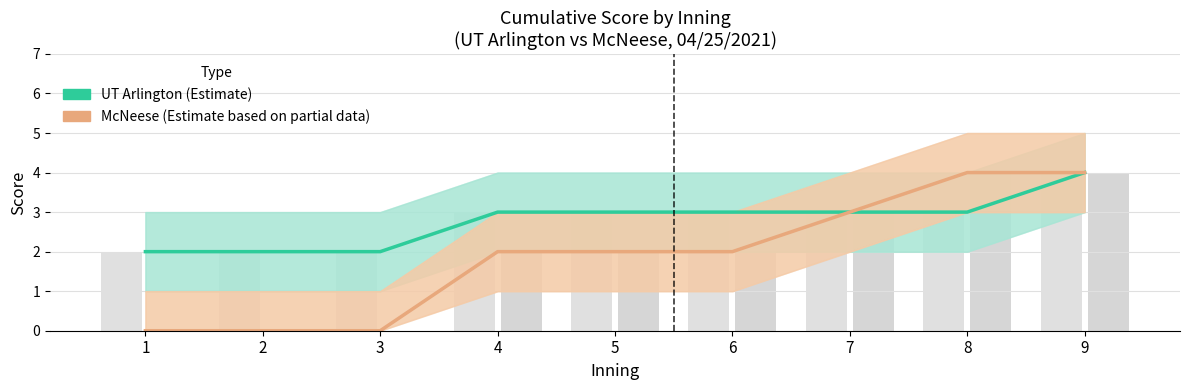

What is the total value across all series at 9?

8